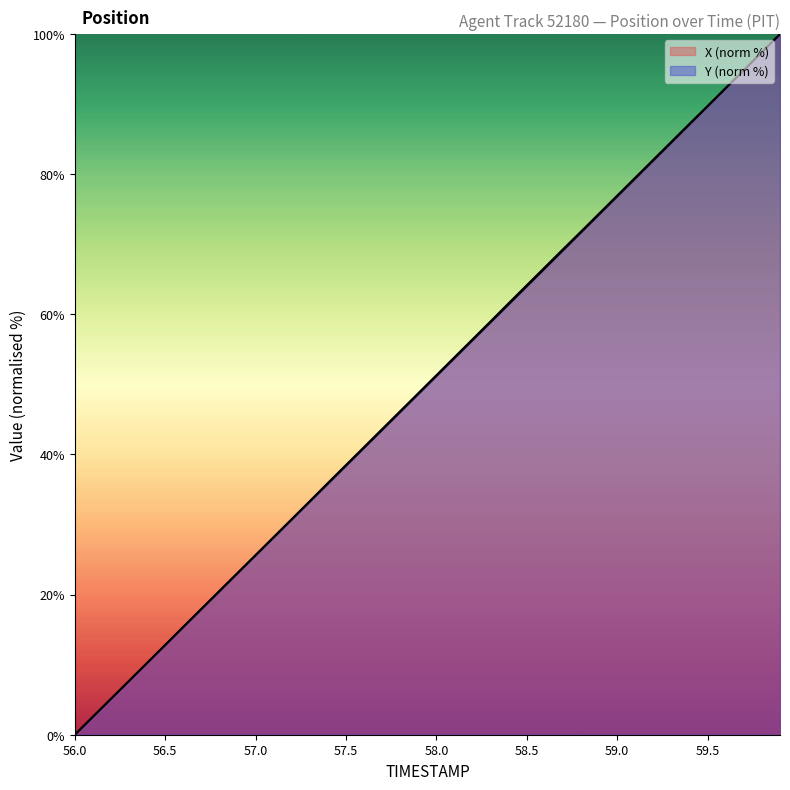

What is the difference between the highest and lowest values at 59.3?

0.1